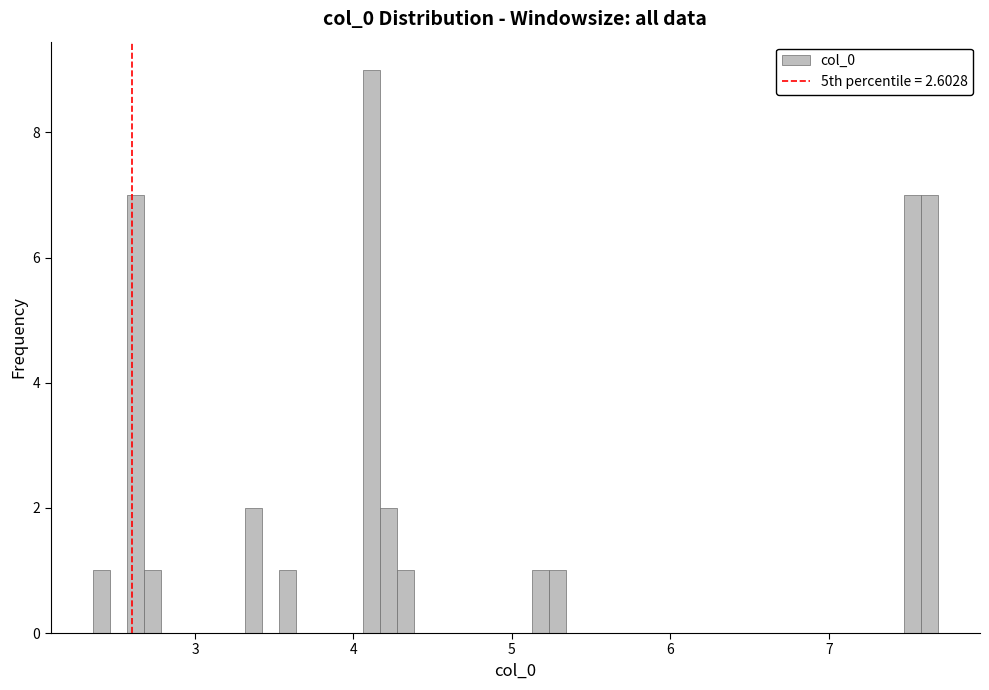

Read against the x-axis, roughly where is the centre of the tallest bar?

4.1